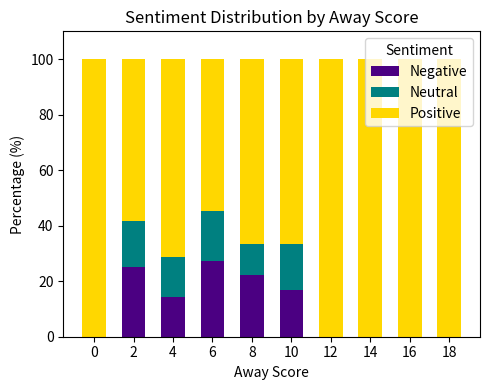

What is the total value across all series at 16?

100.0